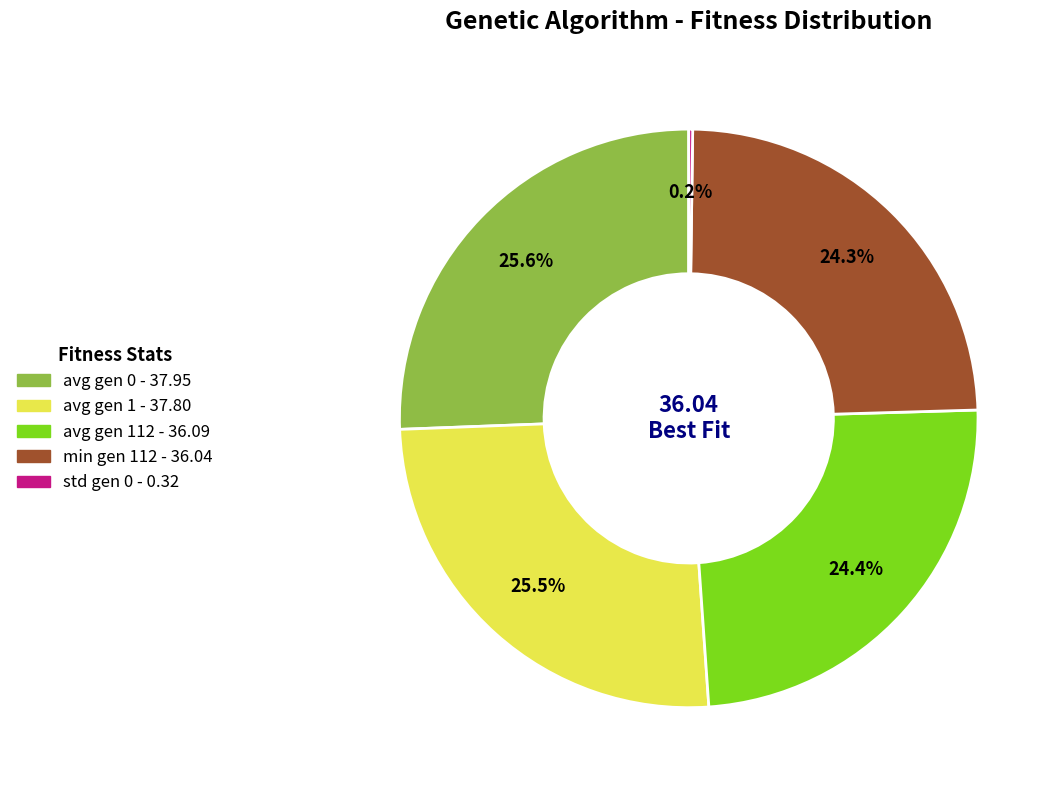

Is there any slice that represents more than half of the pie?

No